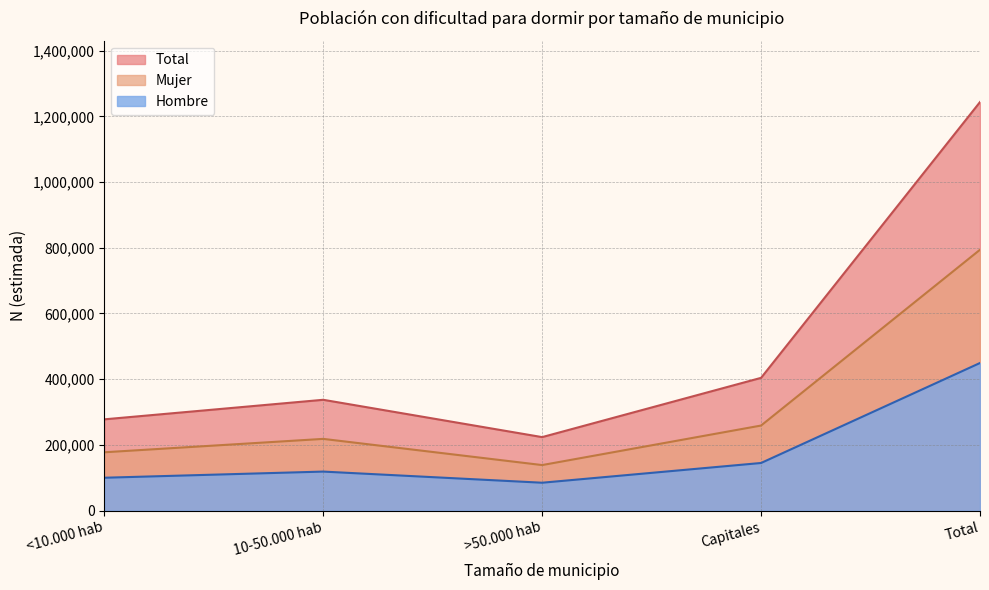

Reading left to right, what are all the values shown in this chart?

Hombre: <10.000 hab=100222	10-50.000 hab=118947	>50.000 hab=85060	Capitales=145119	Total=449347
Mujer: <10.000 hab=177700	10-50.000 hab=218447	>50.000 hab=138787	Capitales=259059	Total=793993
Total: <10.000 hab=277922	10-50.000 hab=337394	>50.000 hab=223846	Capitales=404178	Total=1243340